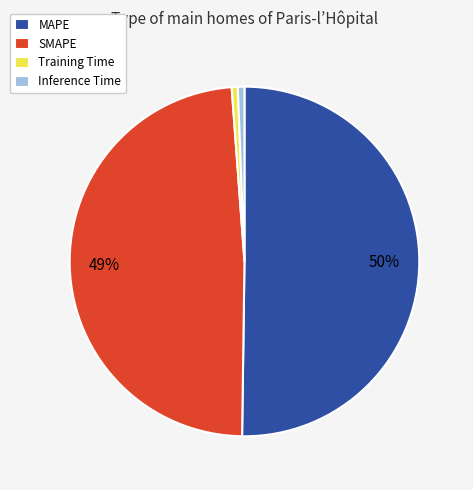

To the nearest percent, what portion does Inference Time represent?

1%